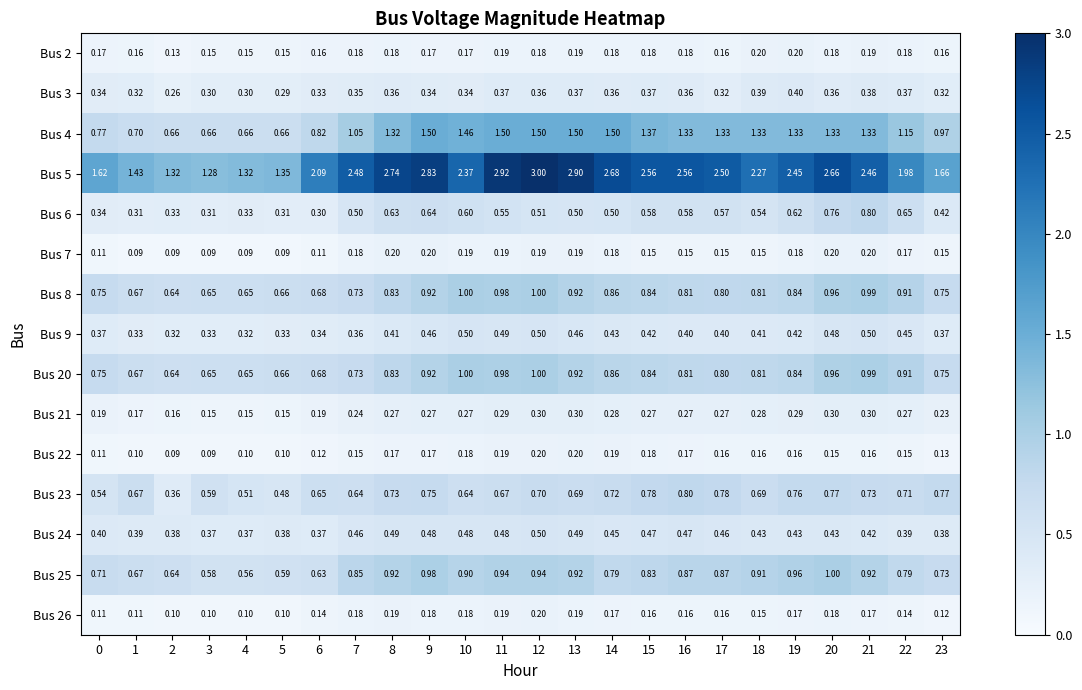

Is the value of Bus 4 at 10 greater than the value of Bus 3 at 18?

Yes